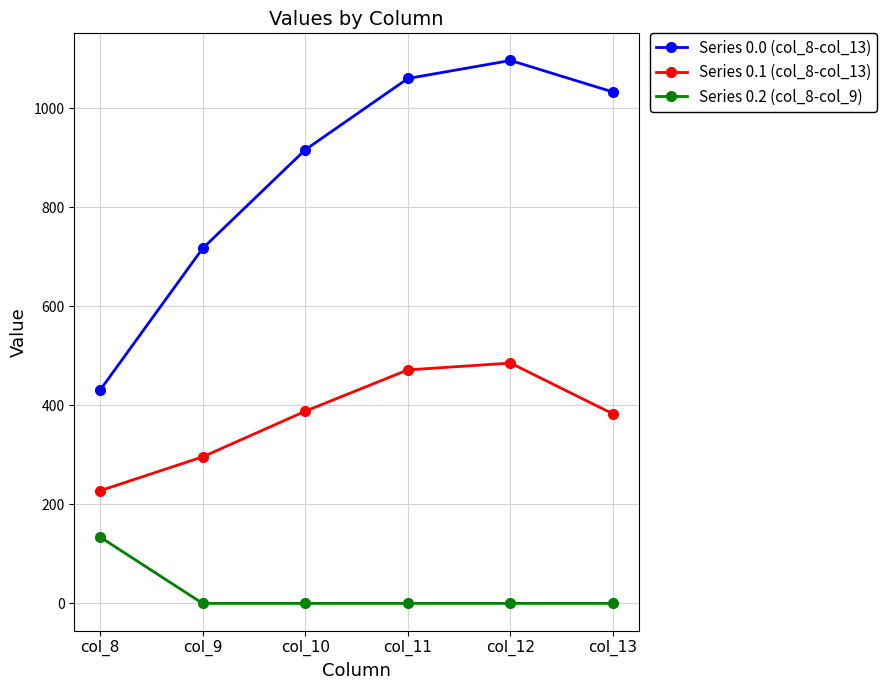

Where is Series 0.0 (col_8-col_13) nearest to the value 763?

col_9